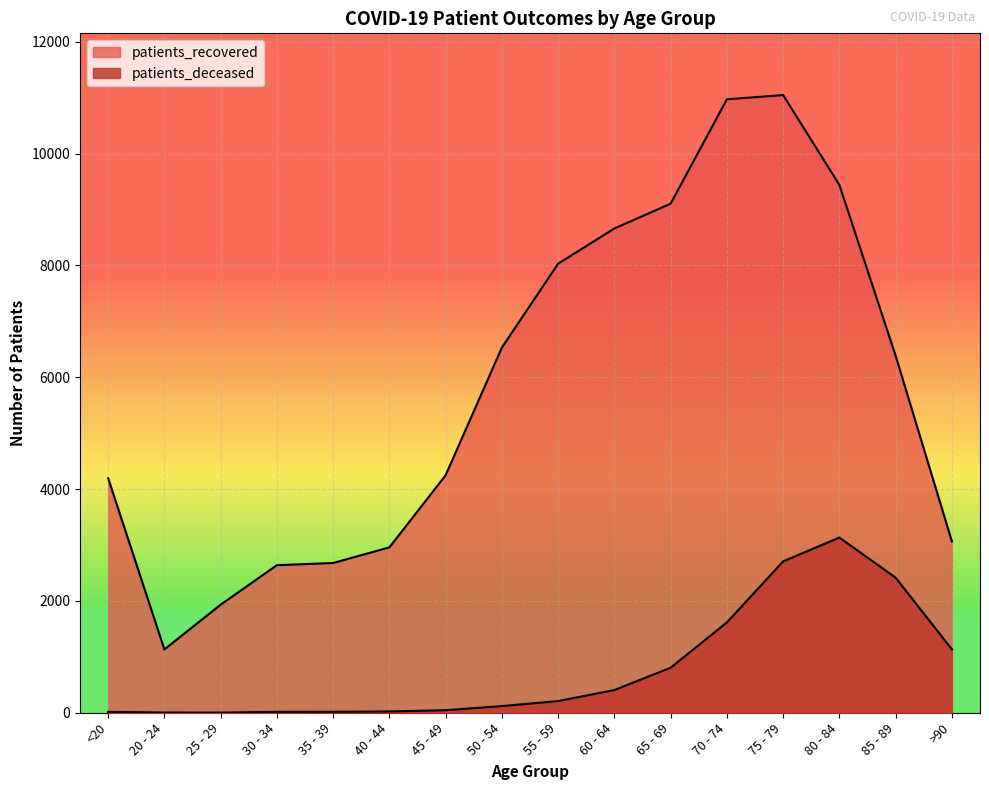

List the series in order of their peak value, highest first.

patients_recovered, patients_deceased